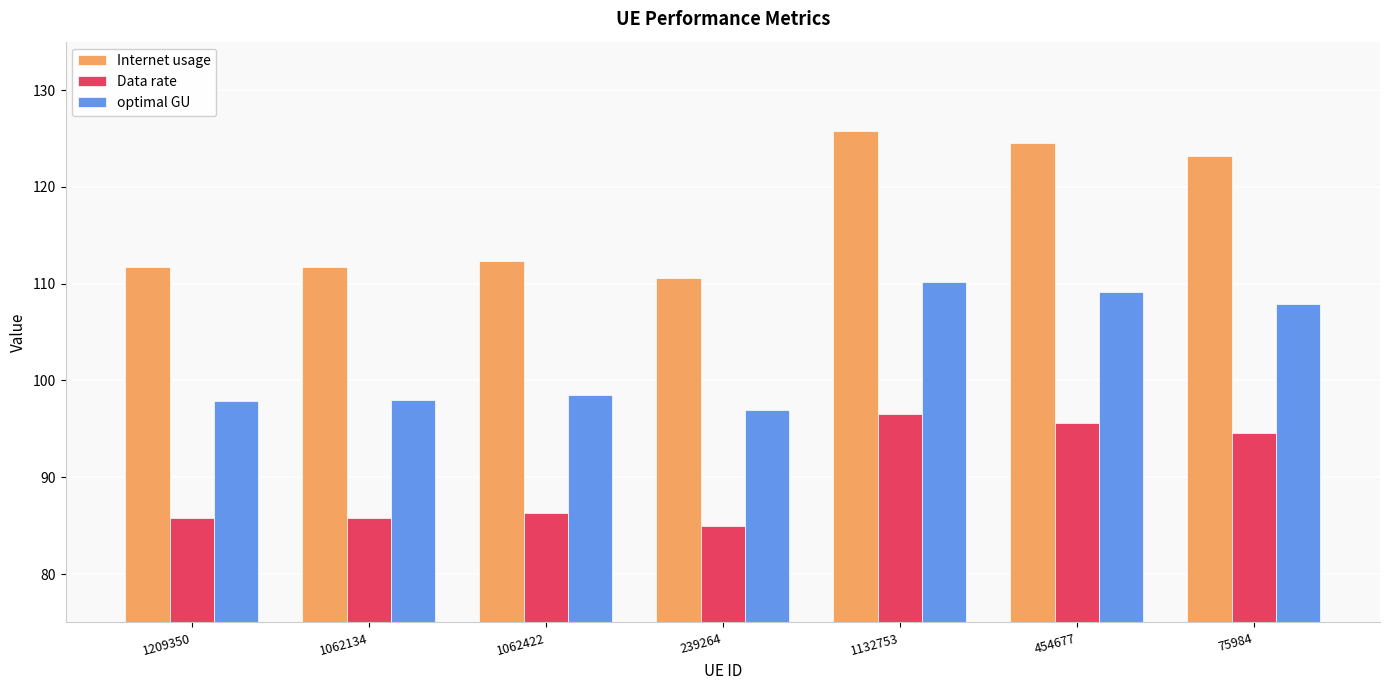

How many bars are there in each group?

3